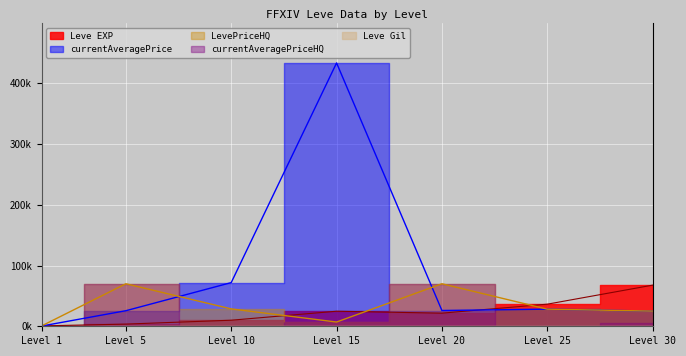

What is the value of the LevePriceHQ point at the 7th from the left?

25.0